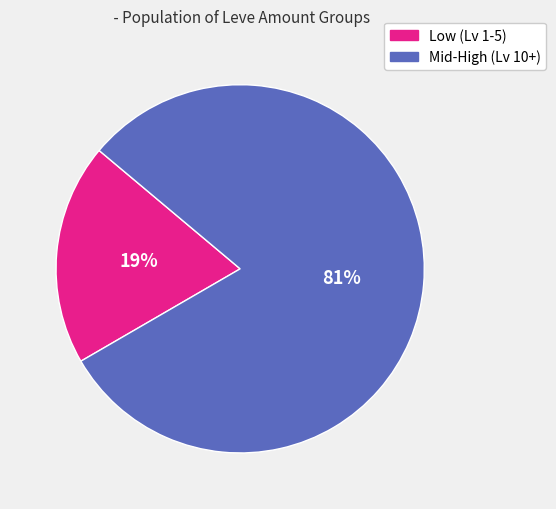

Does any single category account for the majority?

Yes